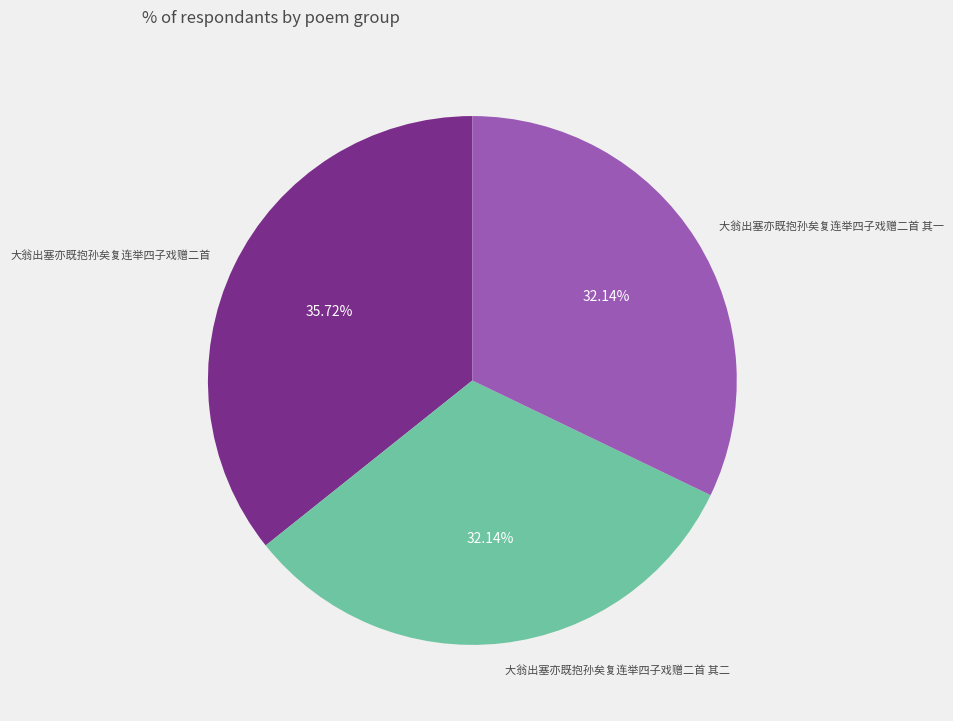

To the nearest percent, what is the average slice percentage?

33%